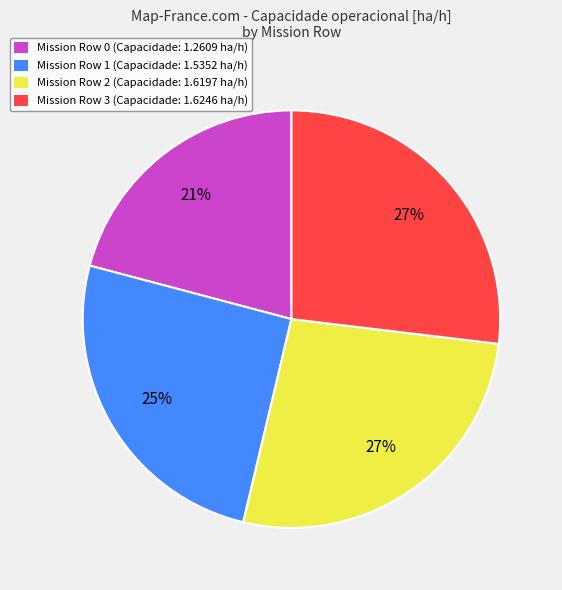

Between Mission Row 0 (Capacidade: 1.2609 ha/h) and Mission Row 1 (Capacidade: 1.5352 ha/h), which is larger?

Mission Row 1 (Capacidade: 1.5352 ha/h)